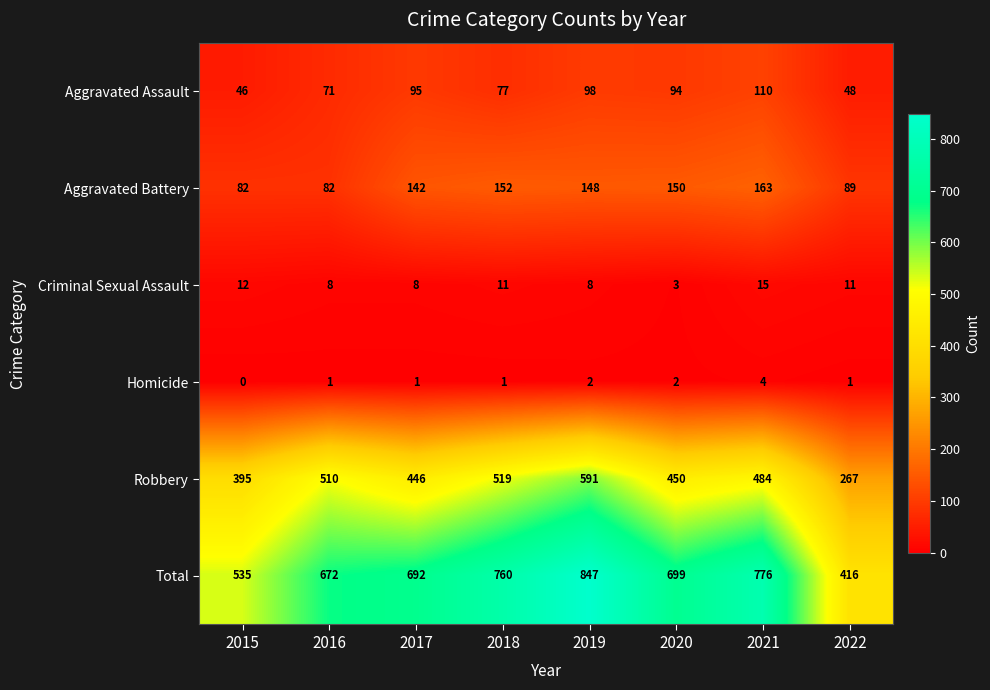

What is the difference between the maximum and minimum values in the Aggravated Battery series?

81